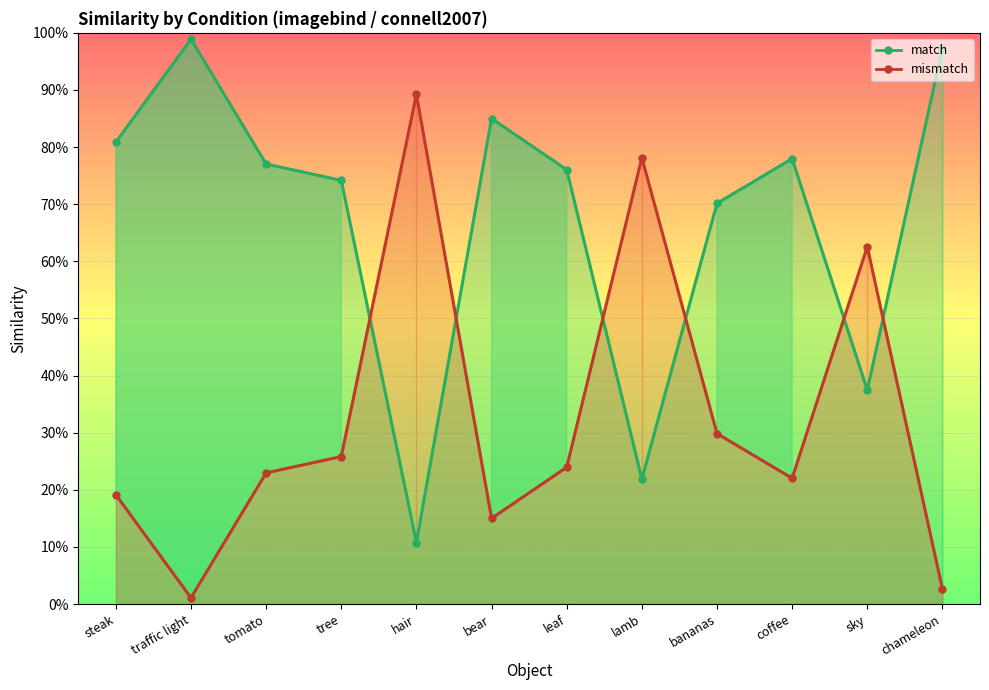

How many series are shown in this chart?

2